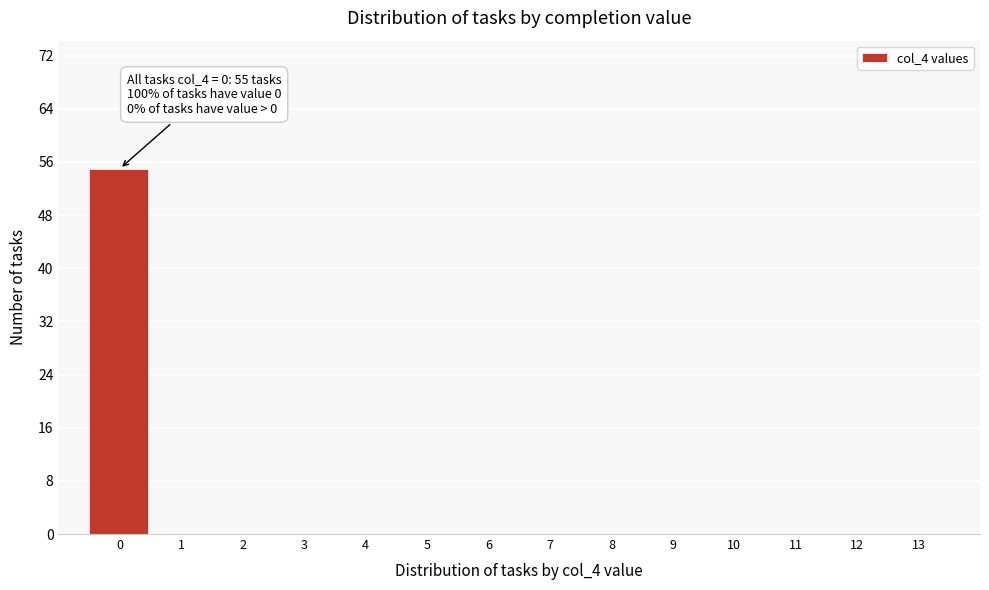

Reading left to right, list all the values displayed in this chart.

0=55	1=0	2=0	3=0	4=0	5=0	6=0	7=0	8=0	9=0	10=0	11=0	12=0	13=0